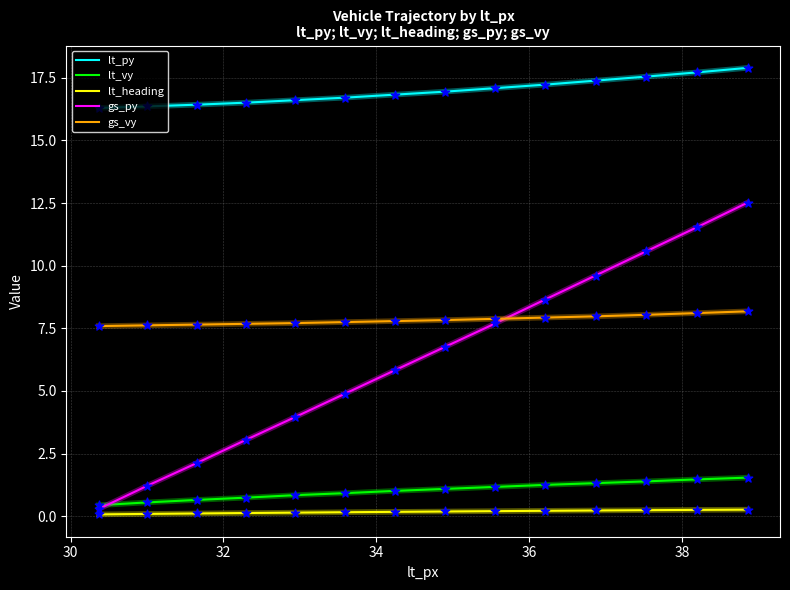

Which series has the largest total across all categories?

lt_py